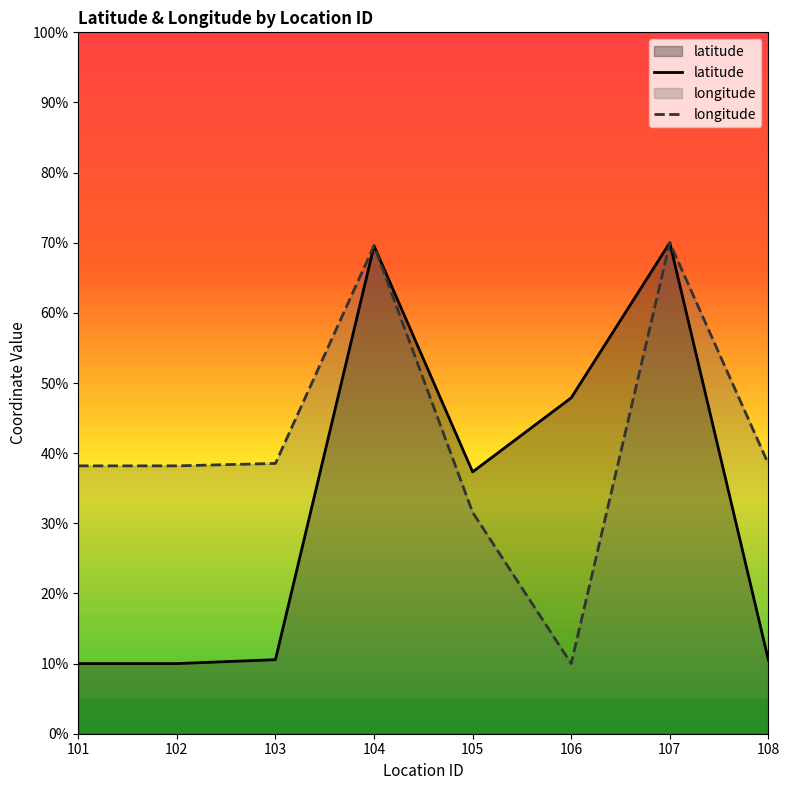

What is the value of the longitude point at the 8th from the left?

38.5